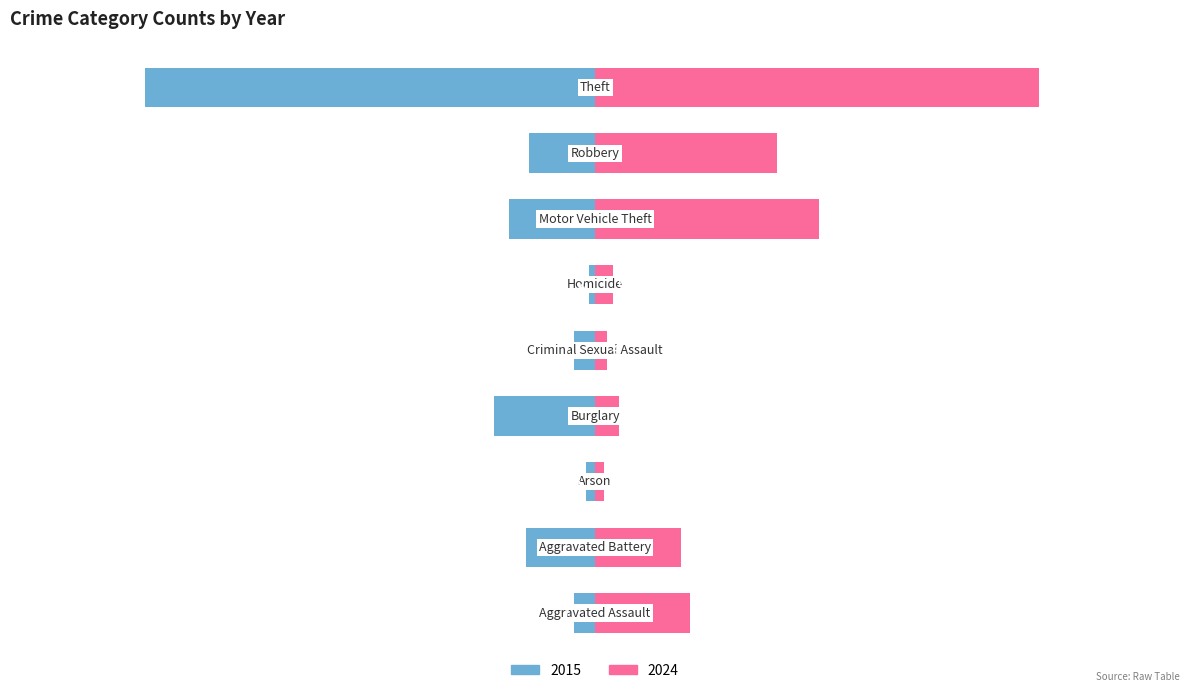

What is the label of the 9th bar from the right?

Aggravated Assault